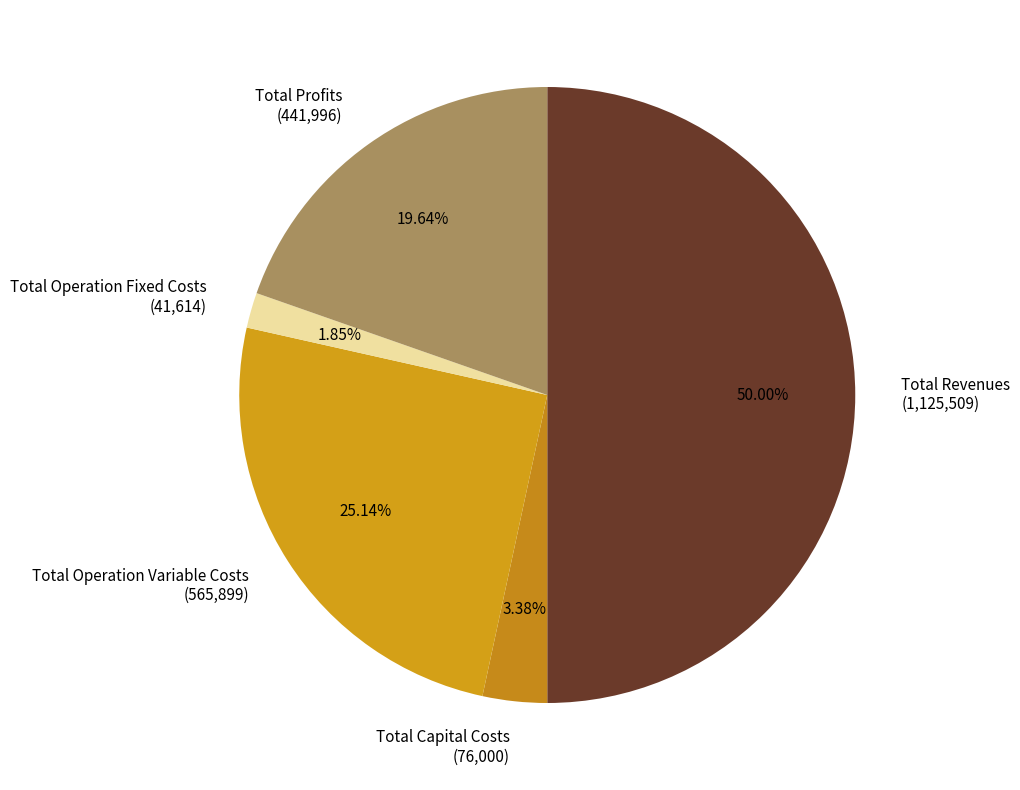

Which has a higher value, Total Profits or Total Capital Costs?

Total Profits